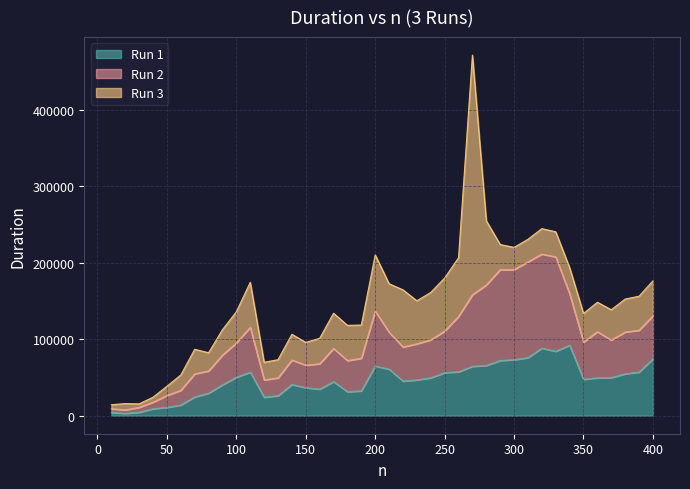

True or false: Run 3 and Run 1 cross at least once.

True